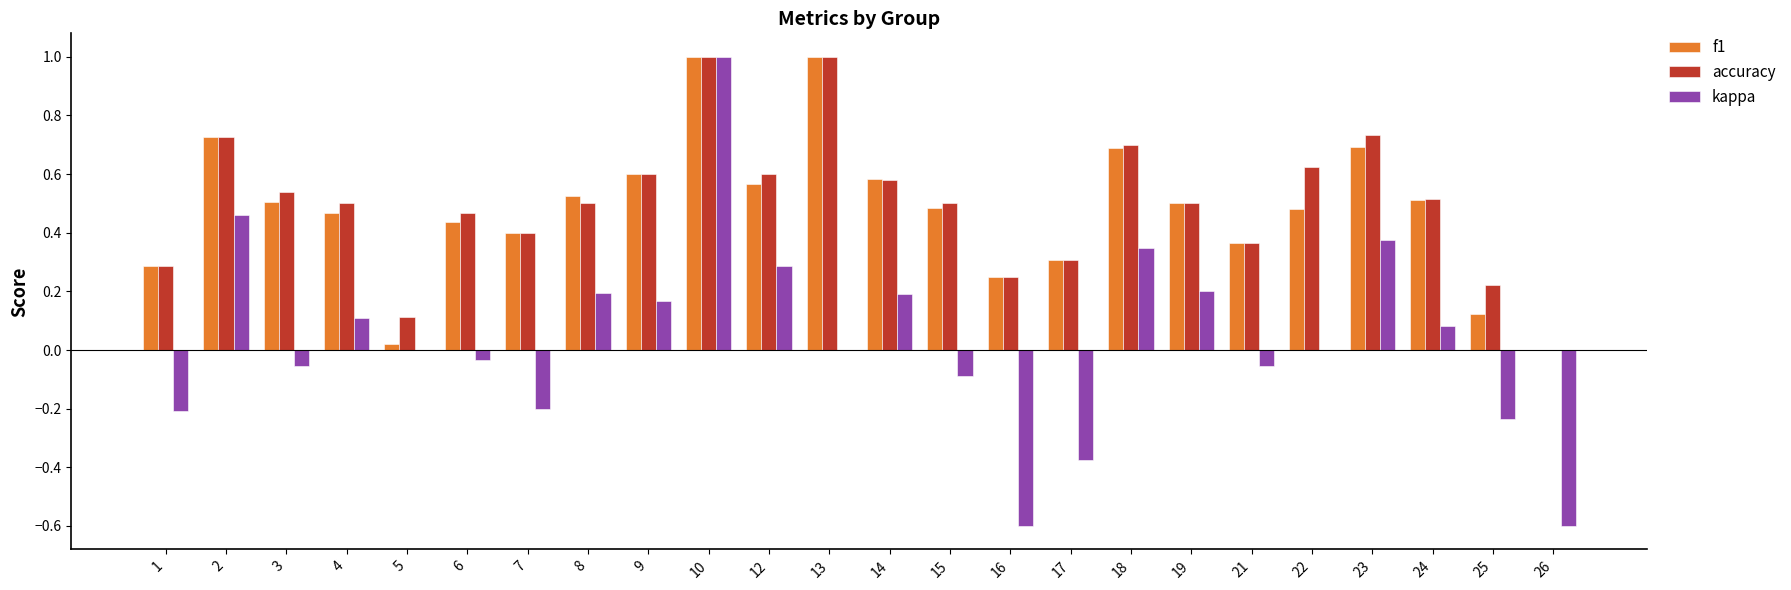

Is the value of f1 at 10 greater than the value of kappa at 8?

Yes